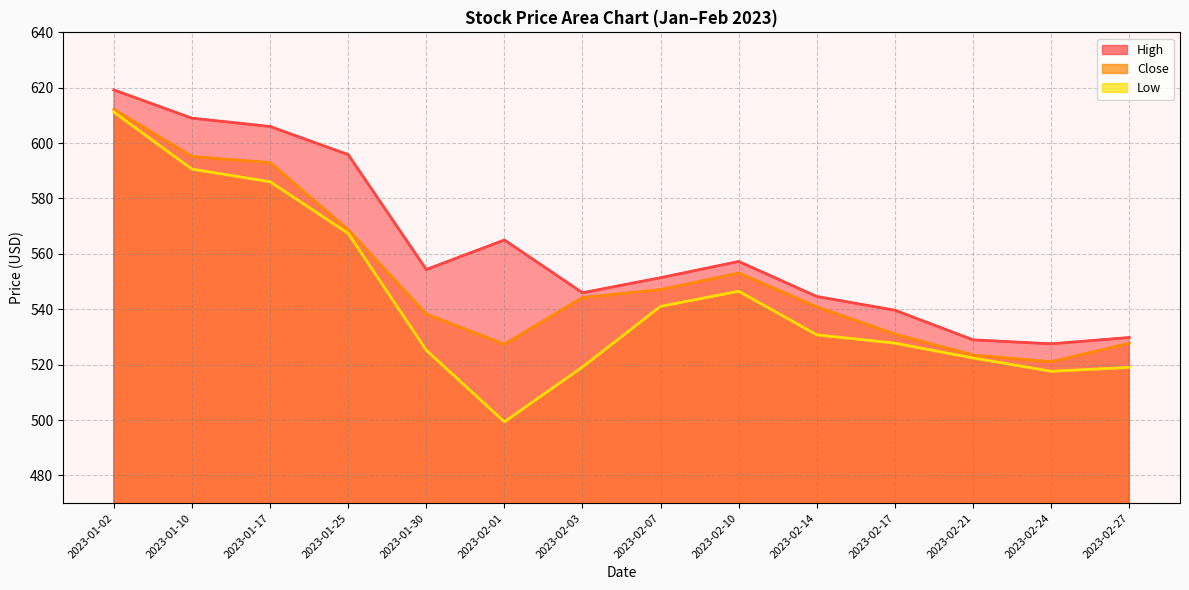

Reading left to right, list all the values displayed in this chart.

High: 619.2	609.0	606.0	595.9	554.4	565.0	546.0	551.4	557.2	544.6	539.6	529.0	527.5	529.8
Close: 612.2	595.1	593.0	568.7	538.2	527.4	544.2	547.1	553.0	540.9	531.0	523.5	521.0	527.7
Low: 611.2	590.6	586.0	567.4	525.2	499.4	519.1	541.0	546.5	530.8	527.8	522.4	517.6	519.0